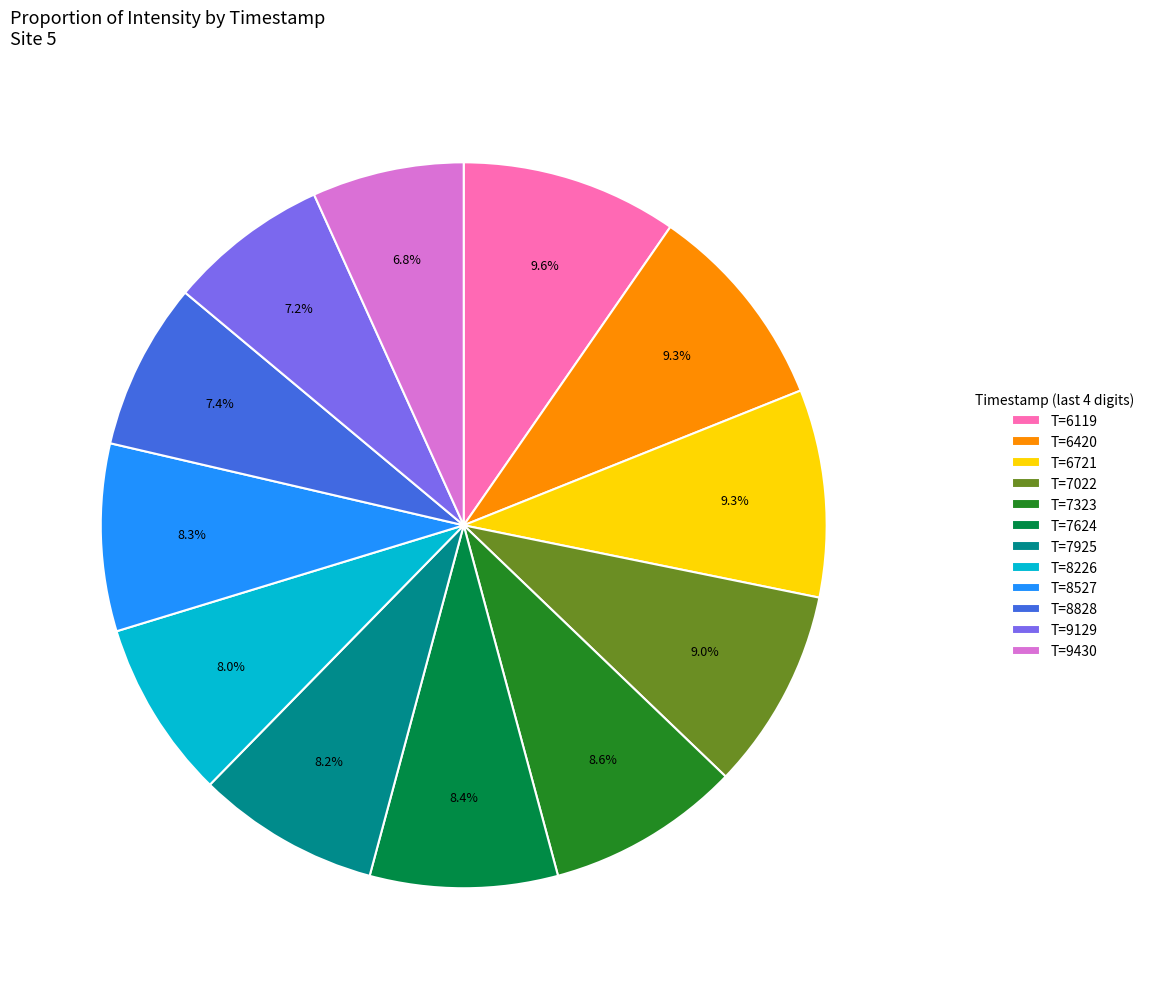

How much of the chart is everything except T=7925?

91.8%